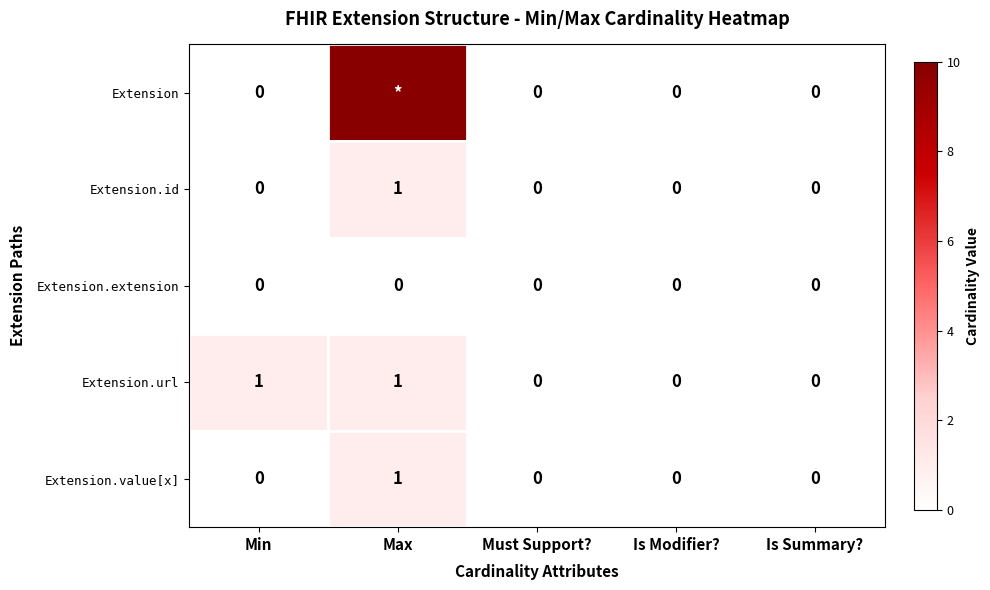

At which category is the sum across all series the highest?

Max